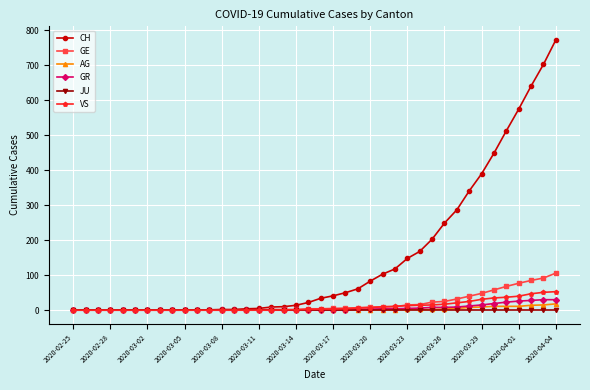

What is the greatest value displayed?

773